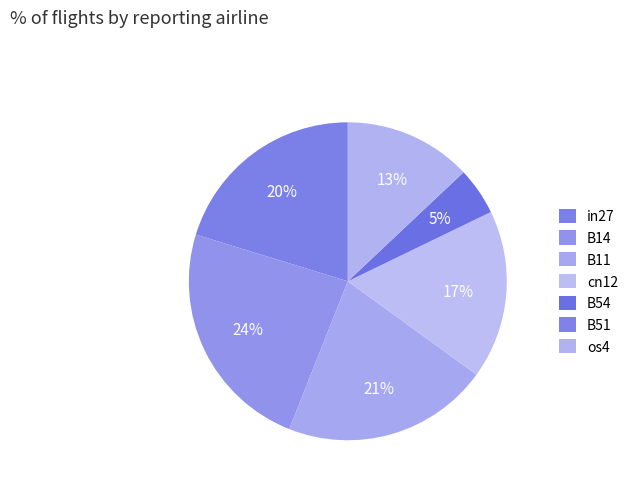

How many segments does this pie chart have?

7